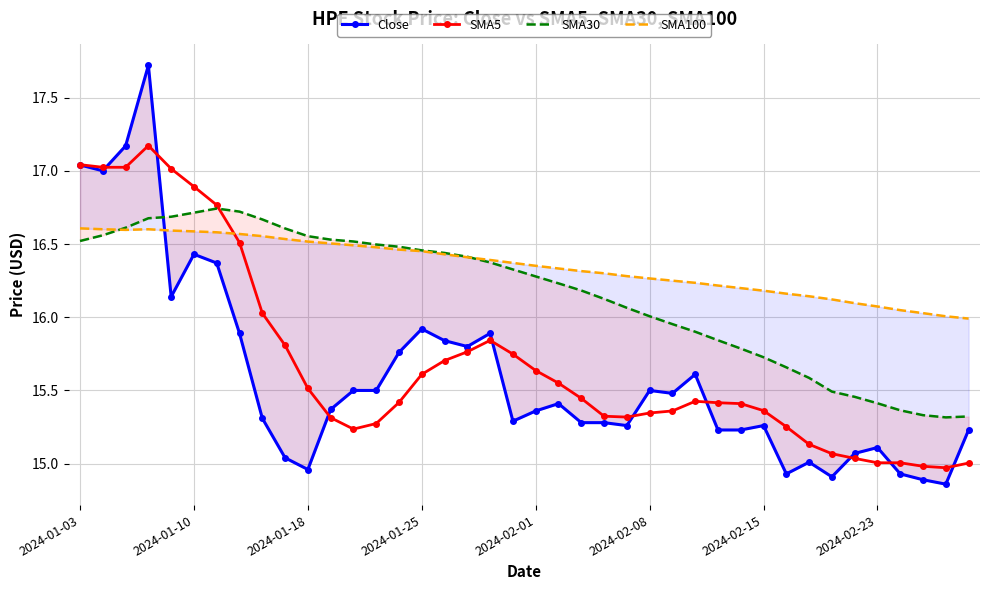

What is the maximum value for SMA5?

17.2